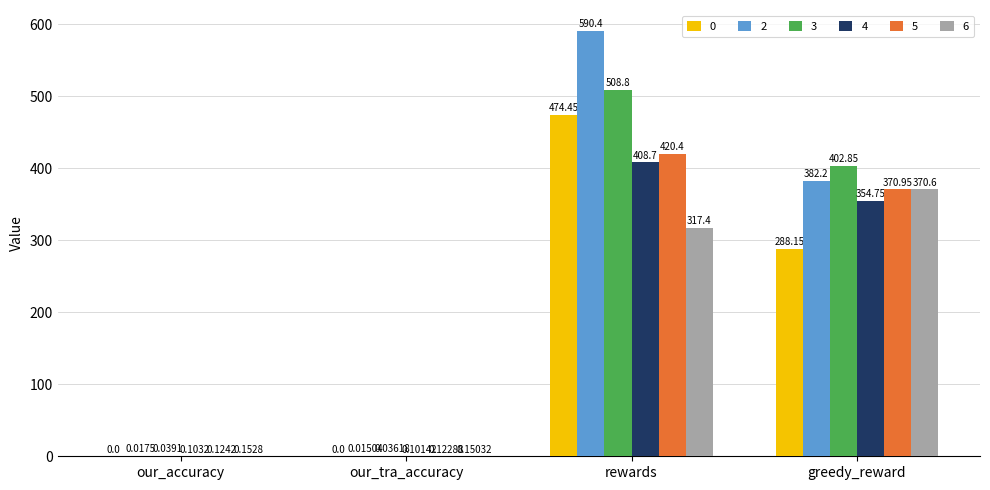

At which label is 4 closest to 204?

greedy_reward